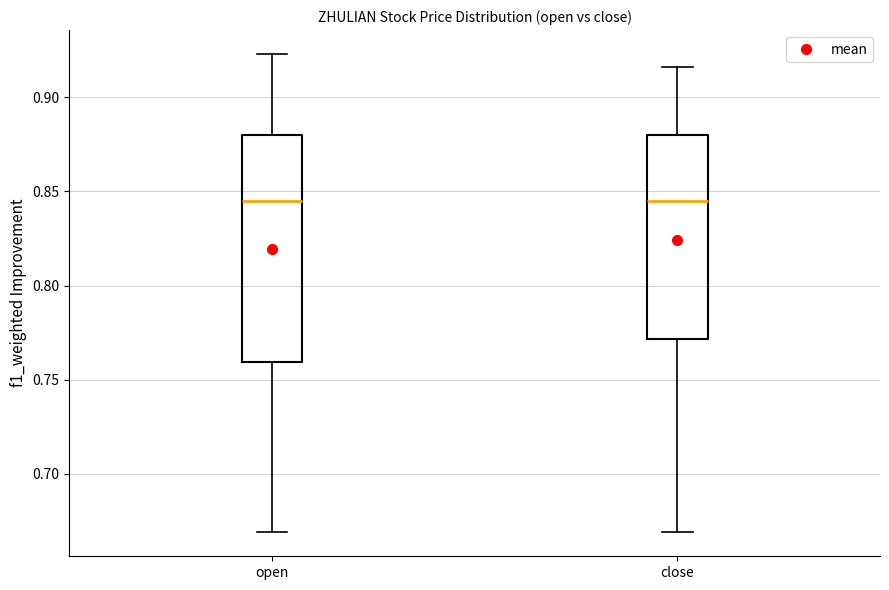

Which box is the tallest, from its lower edge to its upper edge?

open